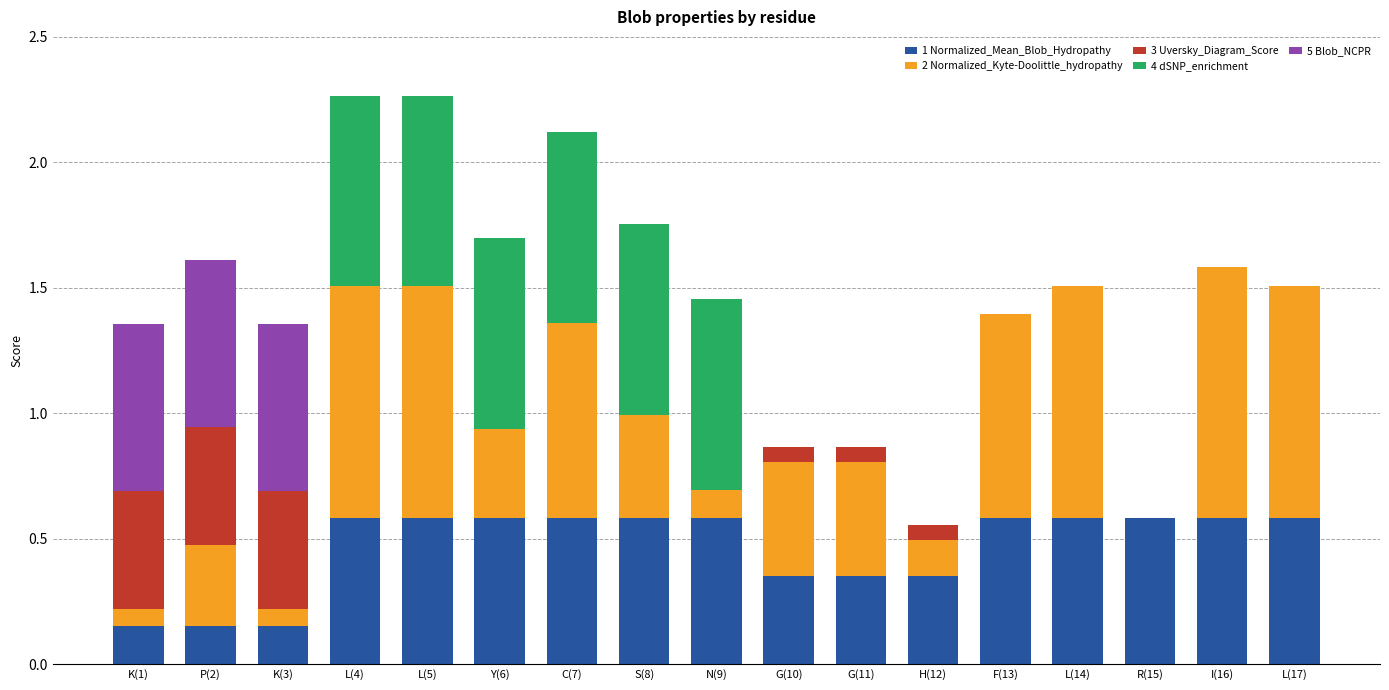

What is the sum of all 1 Normalized_Mean_Blob_Hydropathy values?

7.9